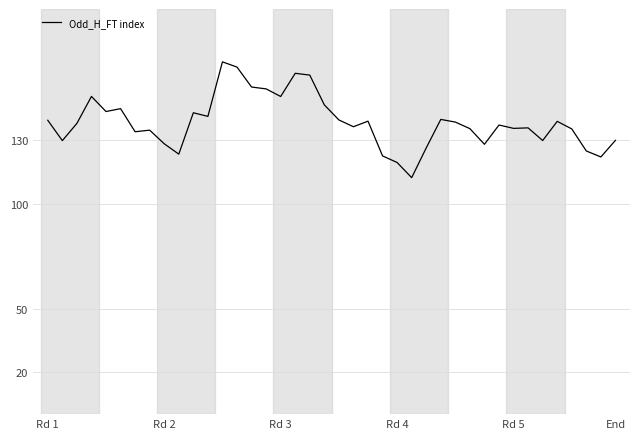

What is the minimum value shown in the chart?

112.3